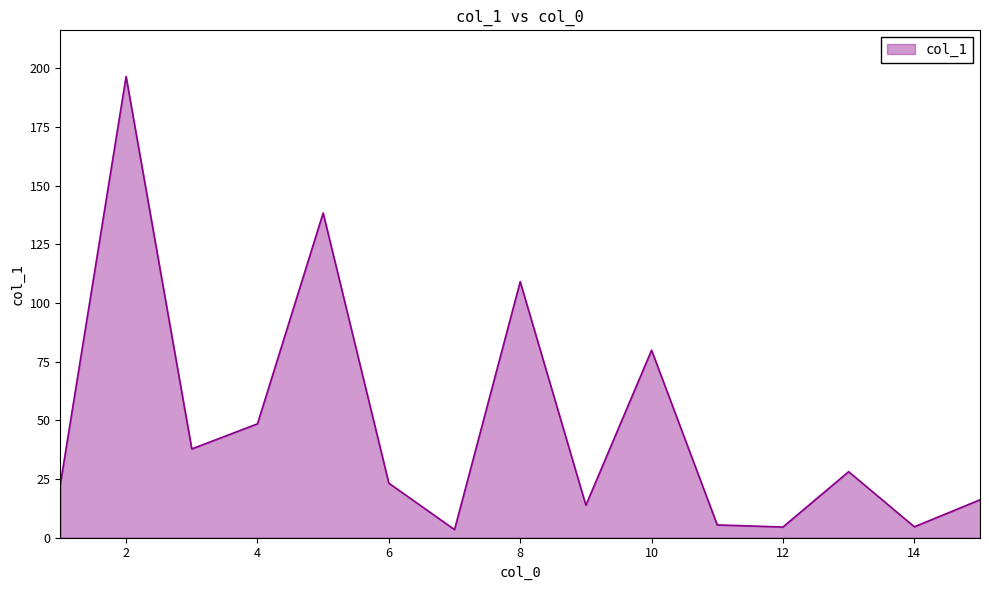

What is the difference between the maximum and minimum values?

193.2